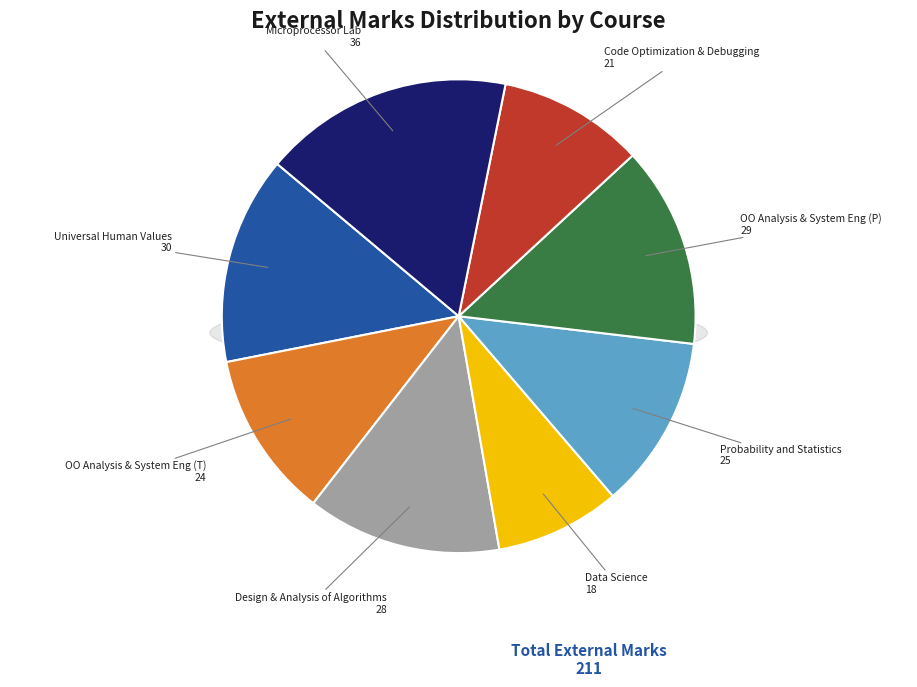

Is there any slice that represents more than half of the pie?

No